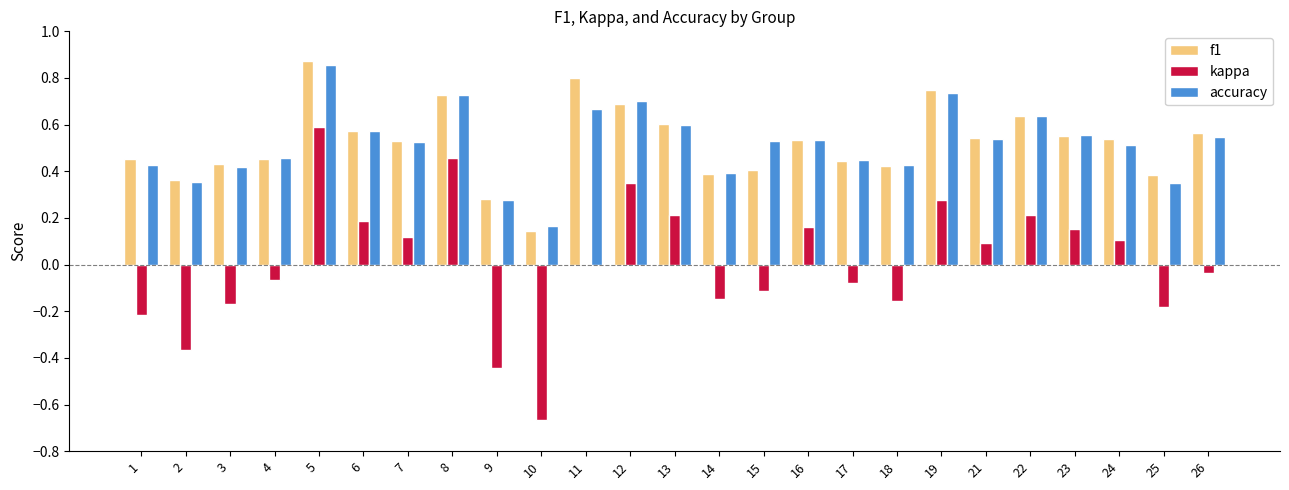

The value of accuracy at 8 is 0.3. True or false?

False